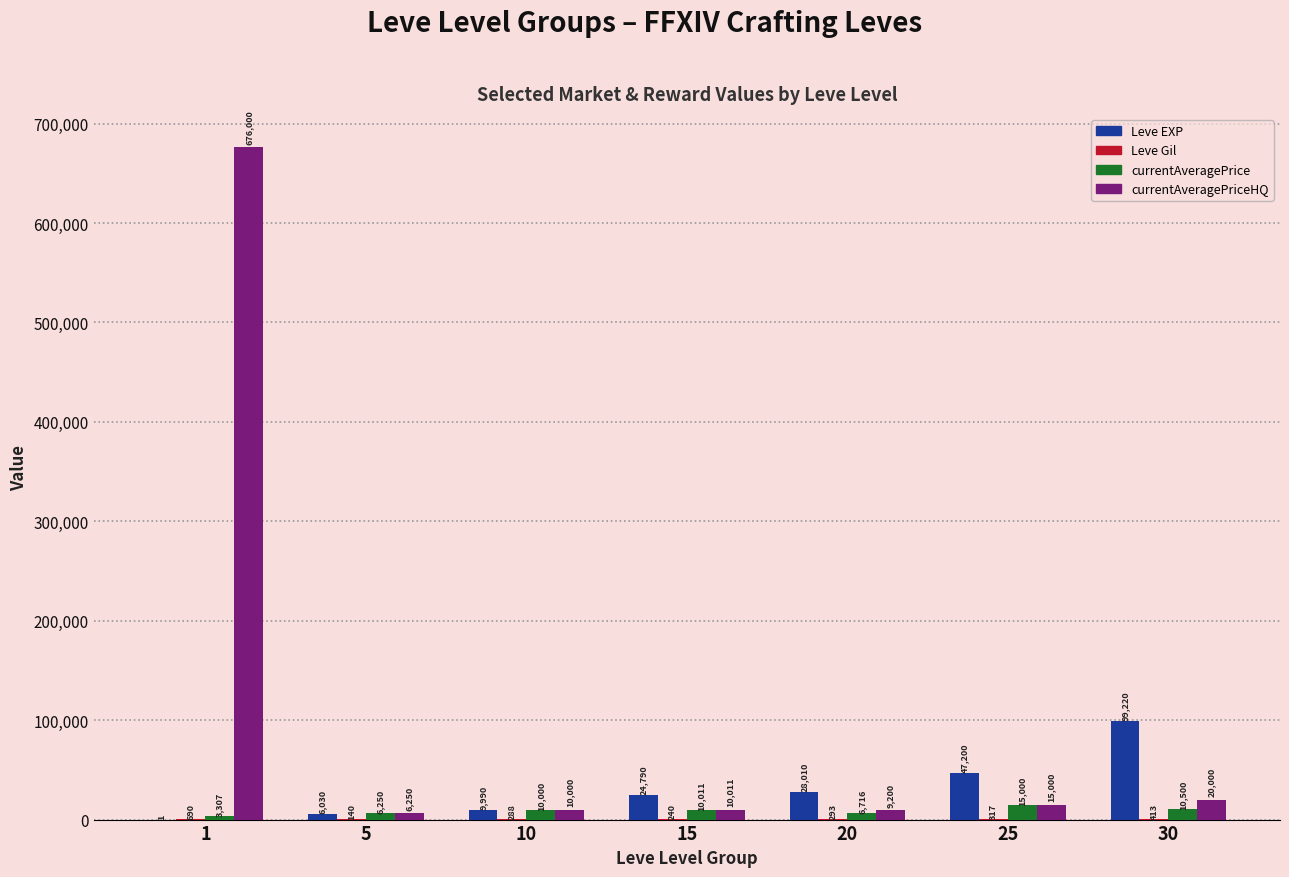

How many data points does each series have?

7